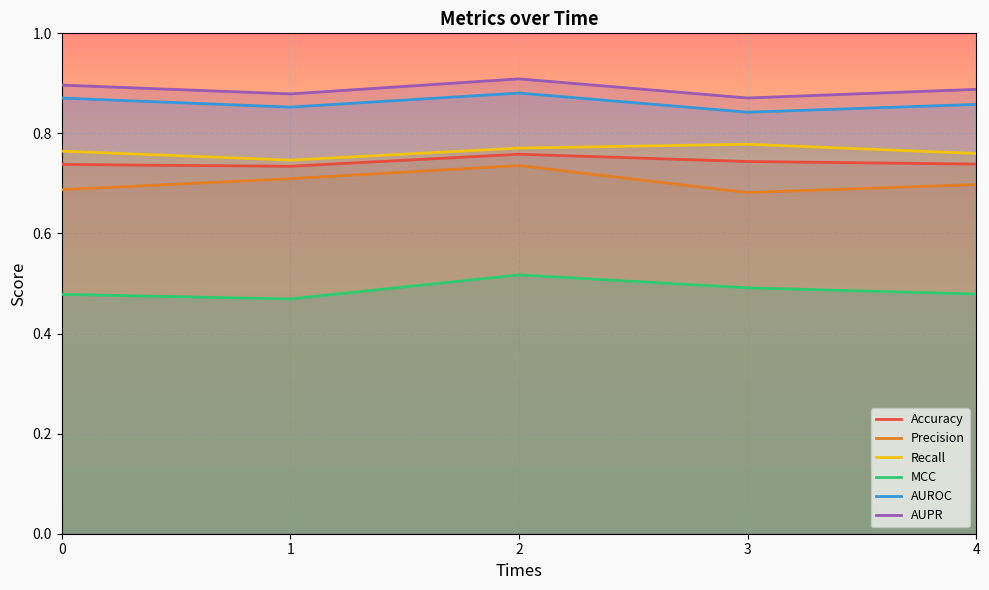

Which series has the largest range (max minus min)?

Precision